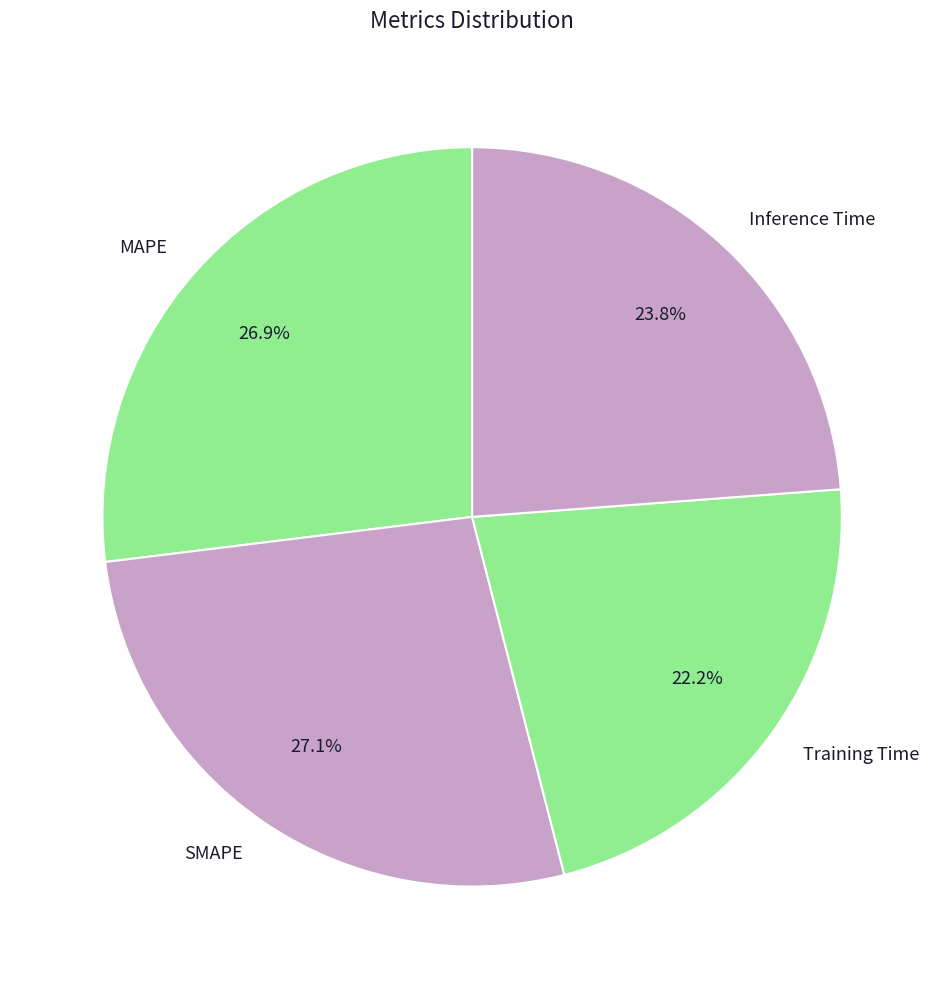

What is the smallest slice in the pie chart?

Training Time